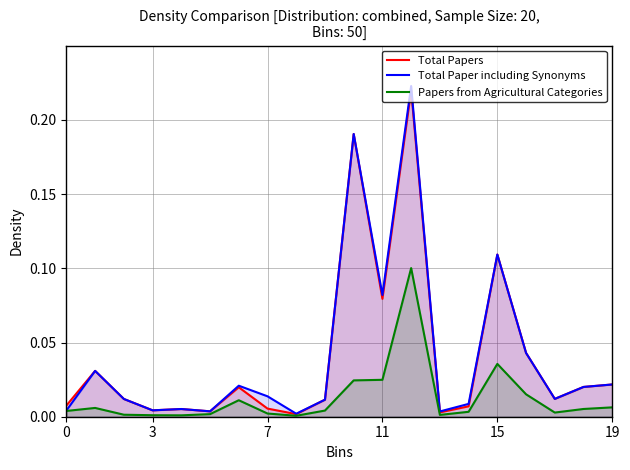

True or false: Papers from Agricultural Categories and Total Paper including Synonyms cross at least once.

False